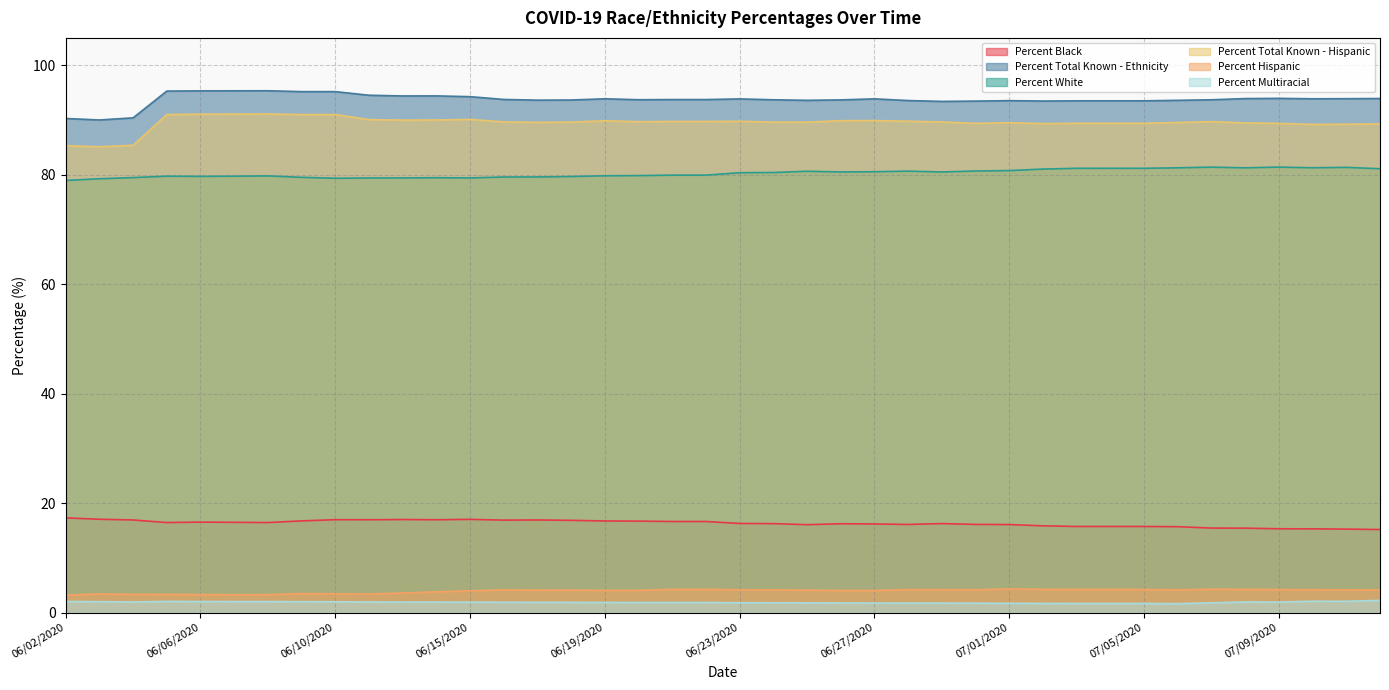

What is the total value across all series at 06/18/2020?

285.7